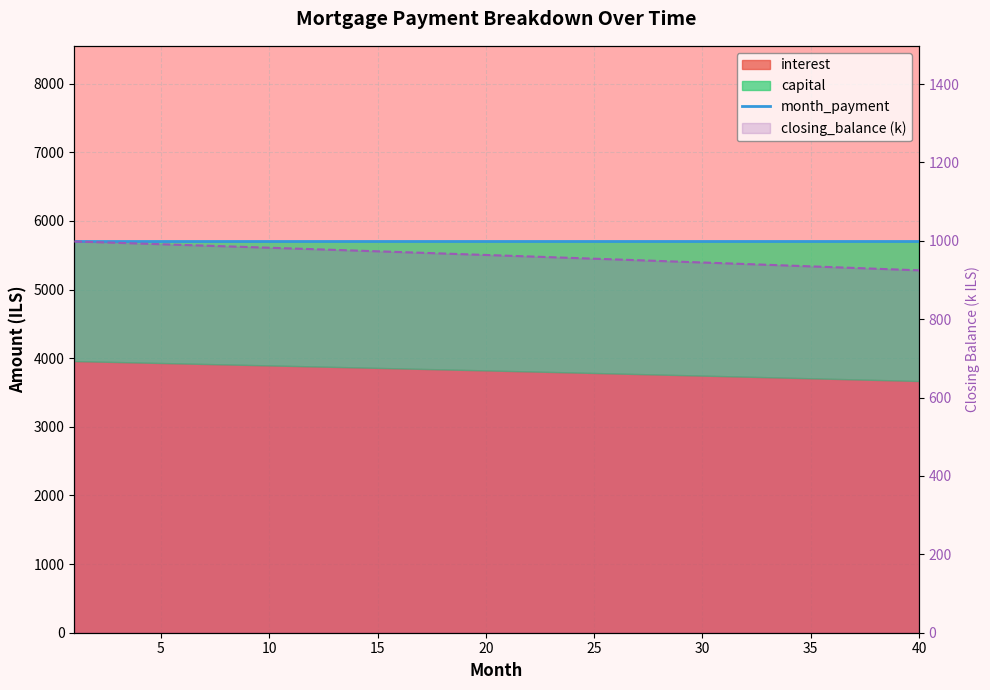

What is the lowest value of the month_payment series?

5701.2